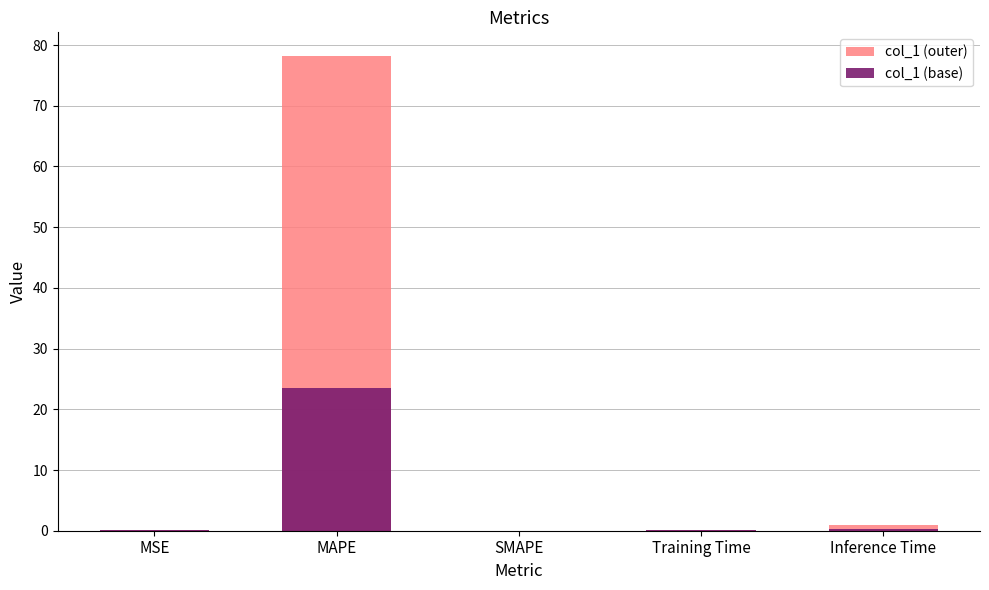

List the labels in order of col_1 (base) value, smallest first.

SMAPE, Training Time, MSE, Inference Time, MAPE